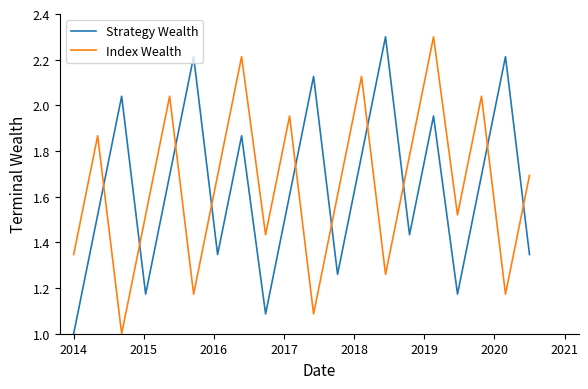

What is the smallest value displayed?

1.0